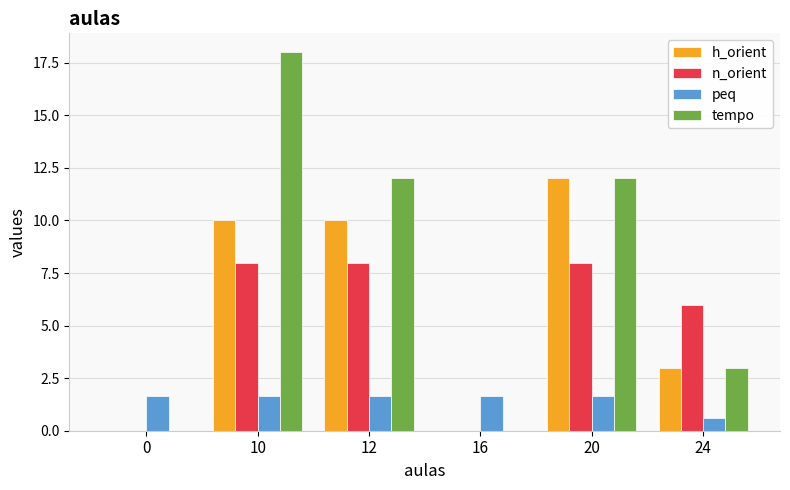

What is the average value of the h_orient series?

5.8